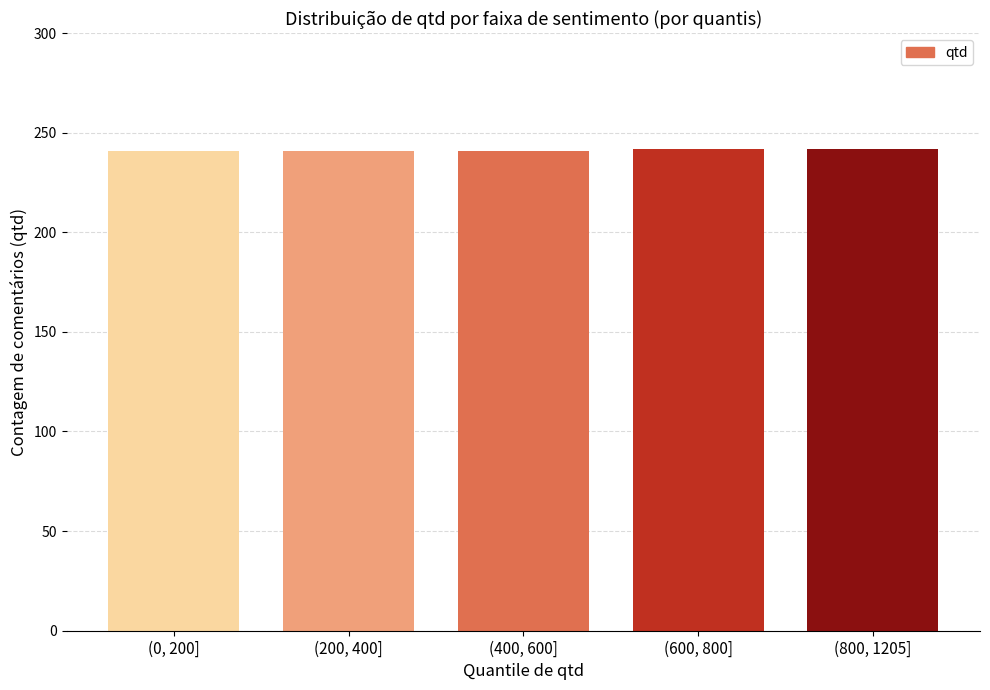

What is the greatest value displayed?

242